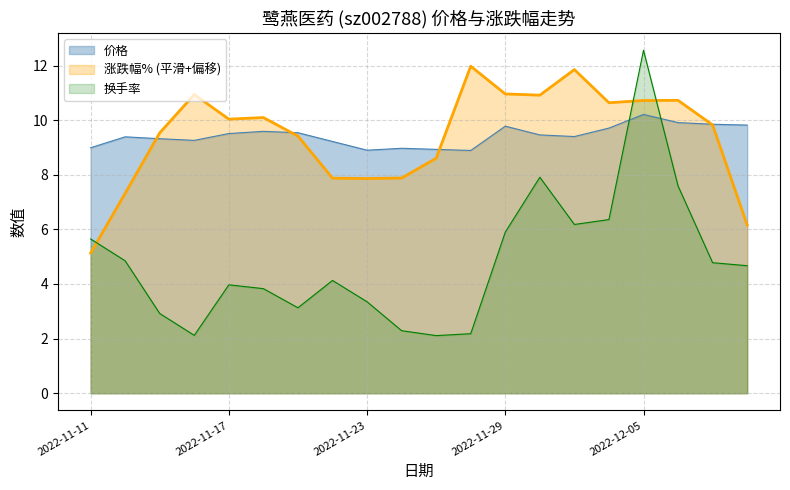

What is the maximum value for 价格?

10.2